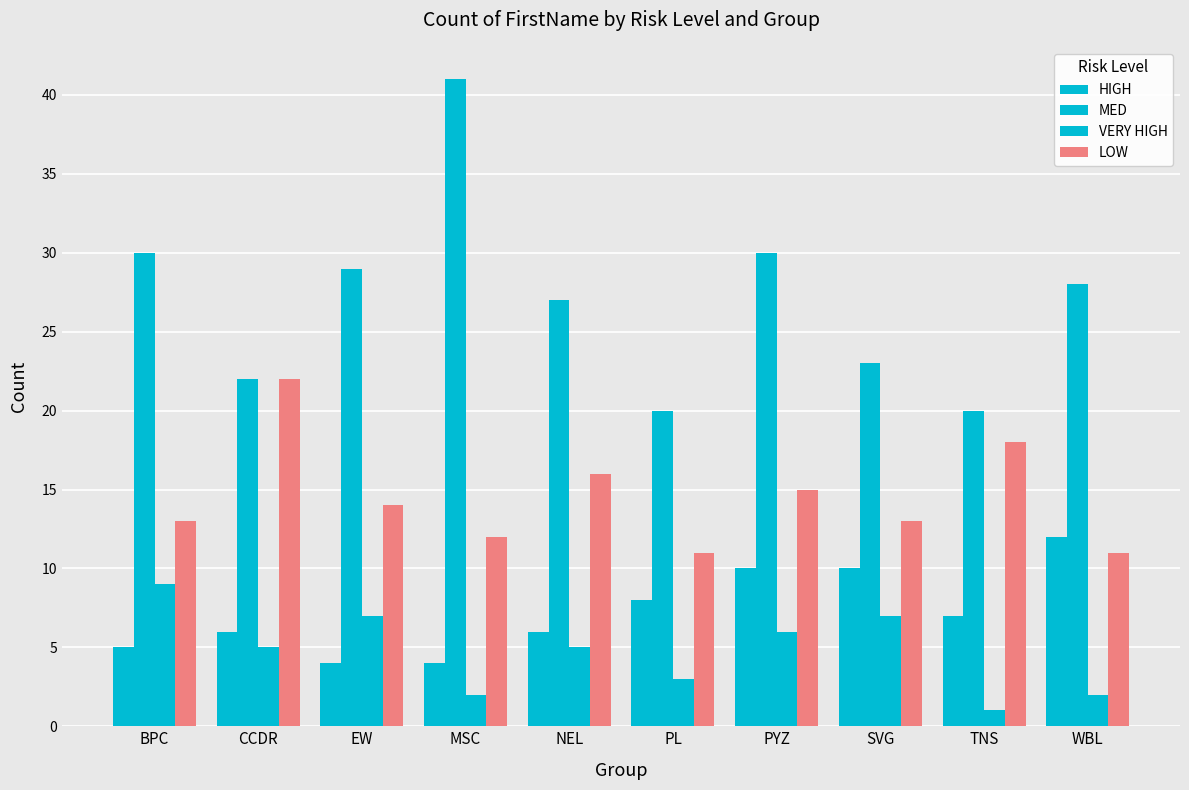

Which series has the widest spread of values?

MED